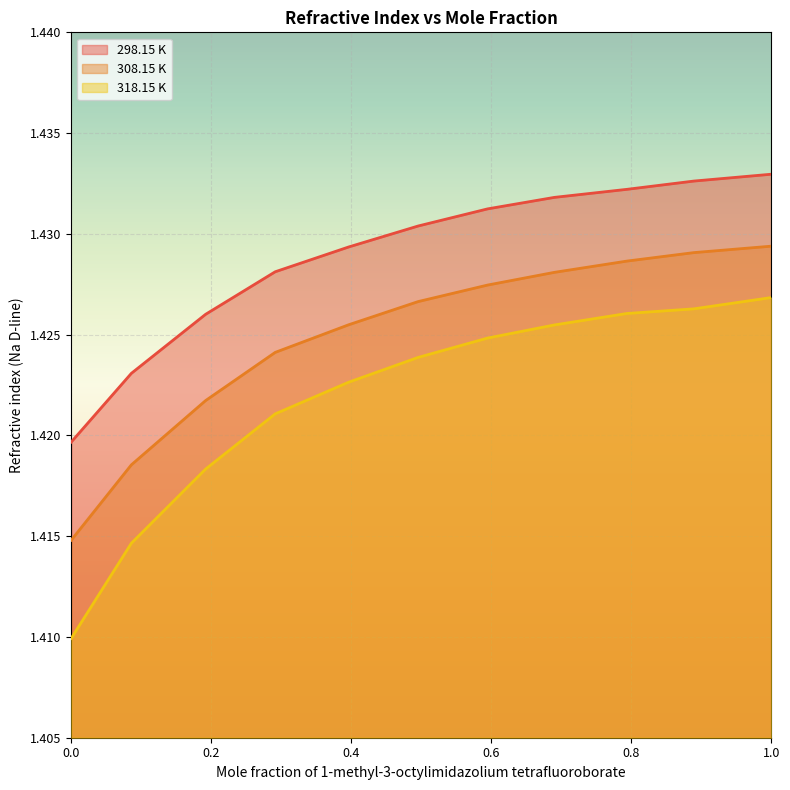

True or false: 318.15 K has more than 1 points higher than both neighbors.

False